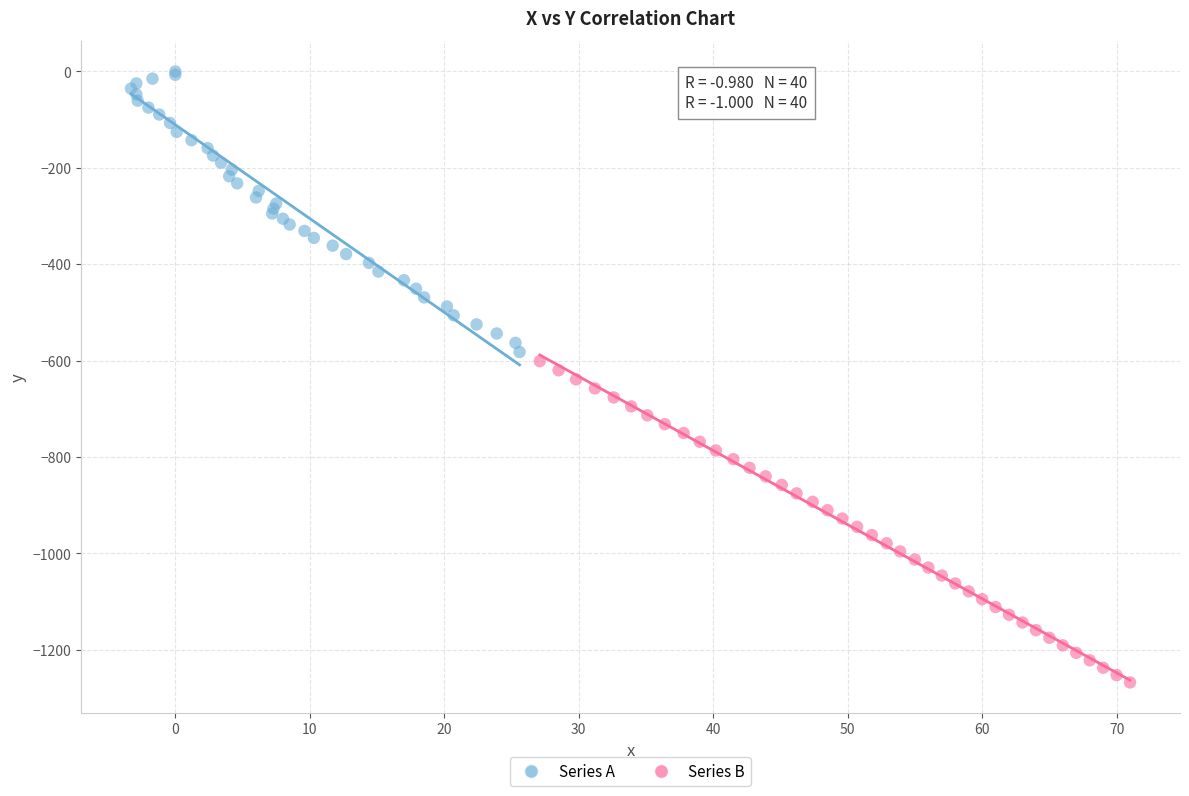

Which series has the widest spread of Y values?

Series B